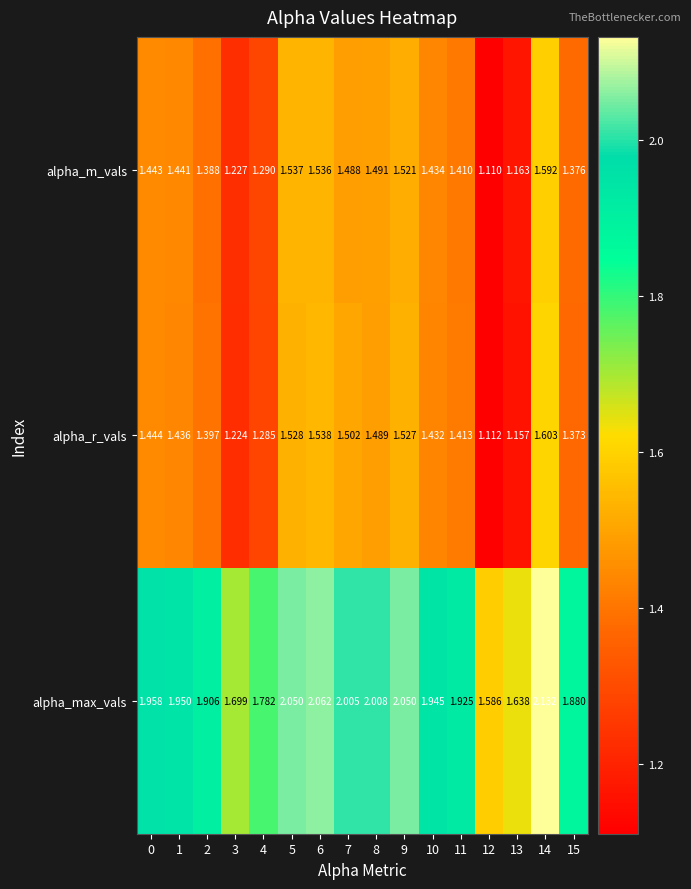

Rank the series at 3 from lowest to highest value.

alpha_r_vals, alpha_m_vals, alpha_max_vals